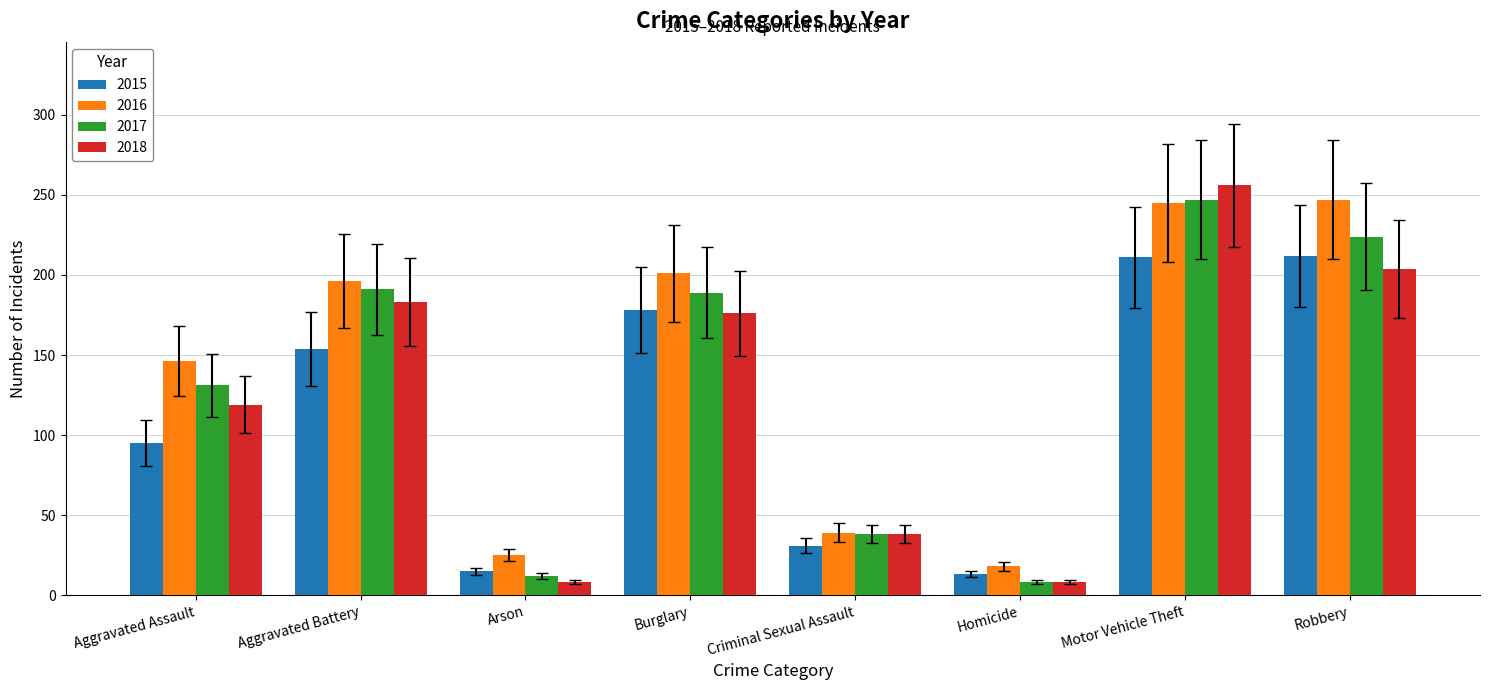

Is it true that 2017 equals 23 at Criminal Sexual Assault?

False